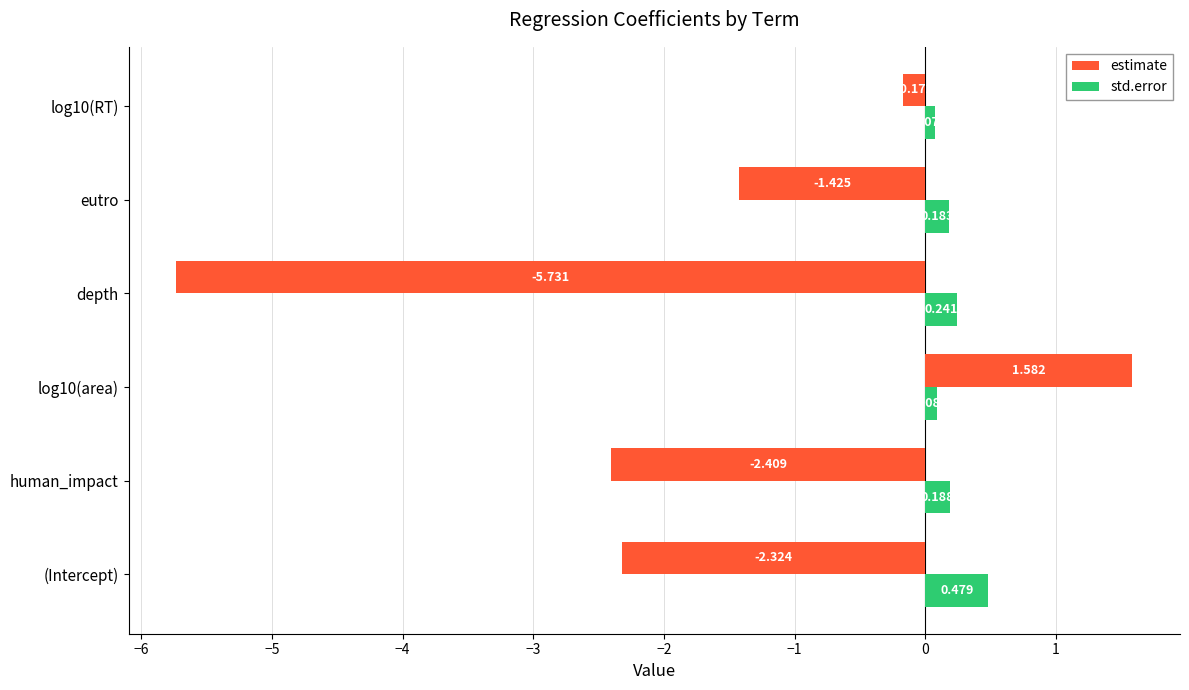

Which label corresponds to the smallest value in the chart?

depth